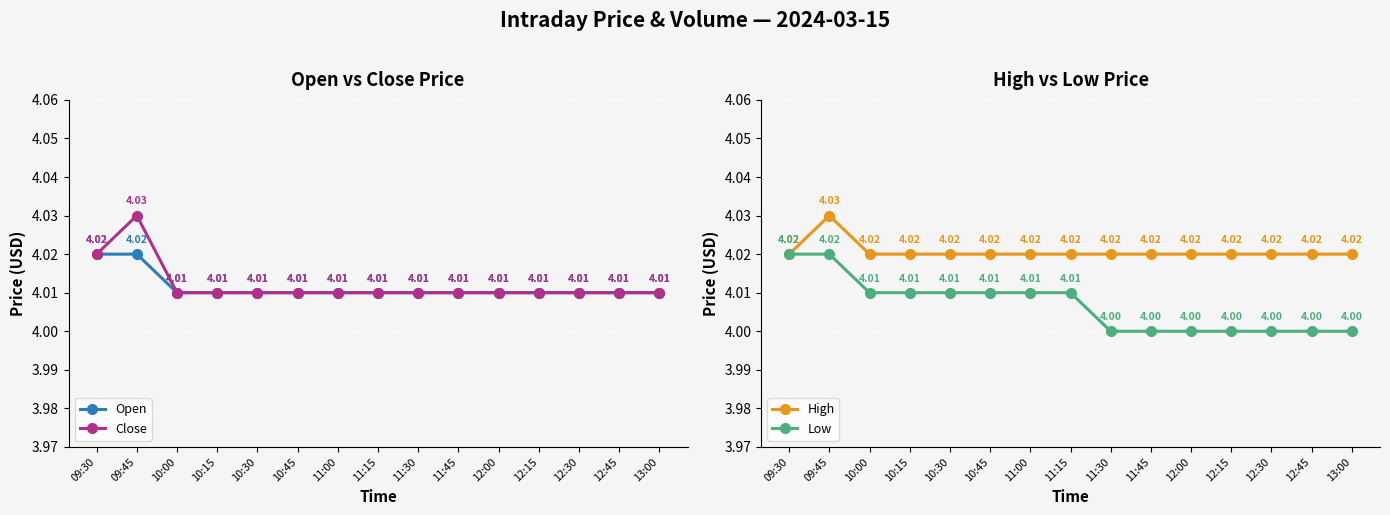

What is the sum of all Low values?

60.1